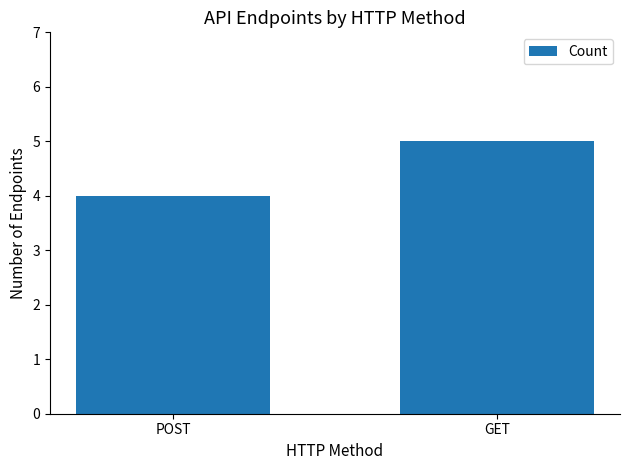

Approximately how many times larger is the value at POST compared to GET?

0.8